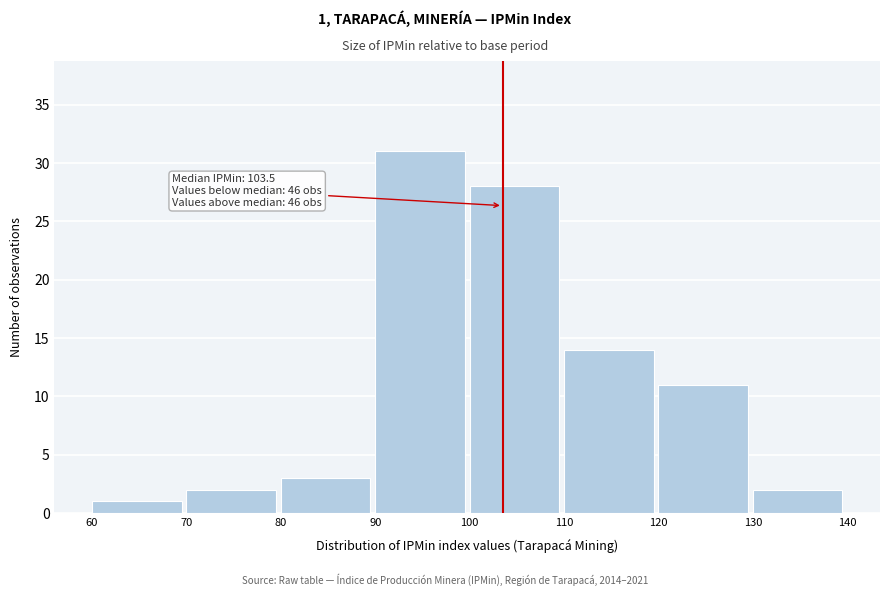

Which range on the x-axis has the tallest bar?

90 to 100